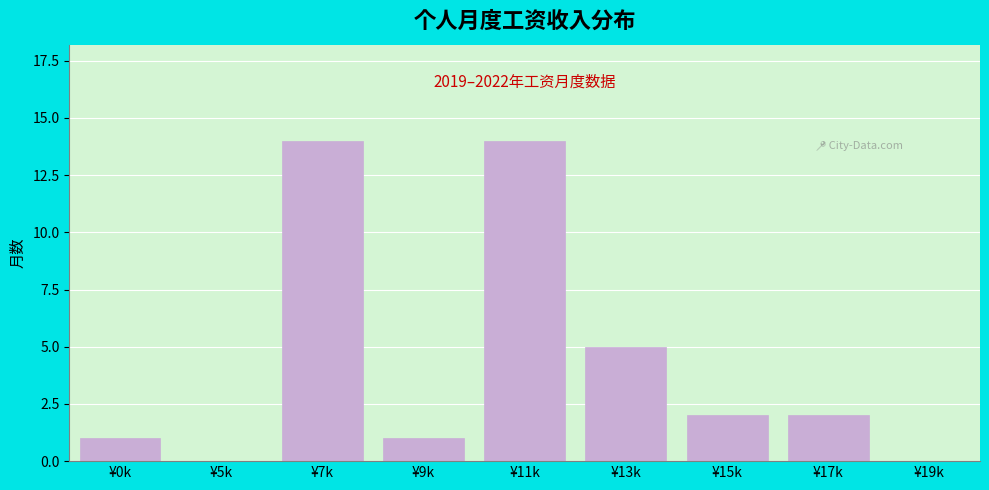

Reading left to right, transcribe all the data shown in this chart.

¥0k=1	¥5k=0	¥7k=14	¥9k=1	¥11k=14	¥13k=5	¥15k=2	¥17k=2	¥19k=0